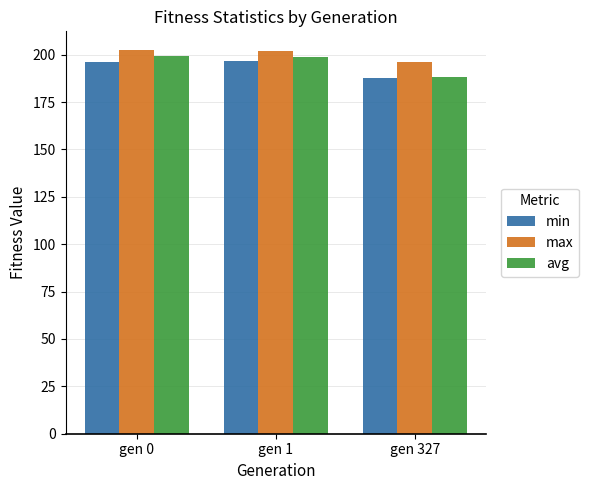

What is the difference between the maximum and second lowest values in the min series?

0.2